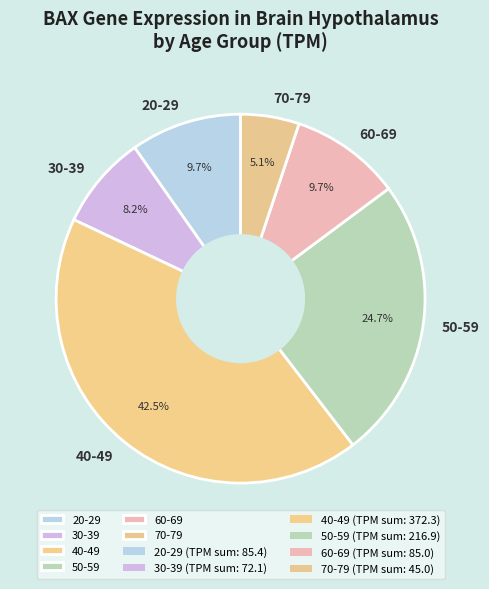

Combined, do 50-59 and 40-49 account for over 50%?

Yes